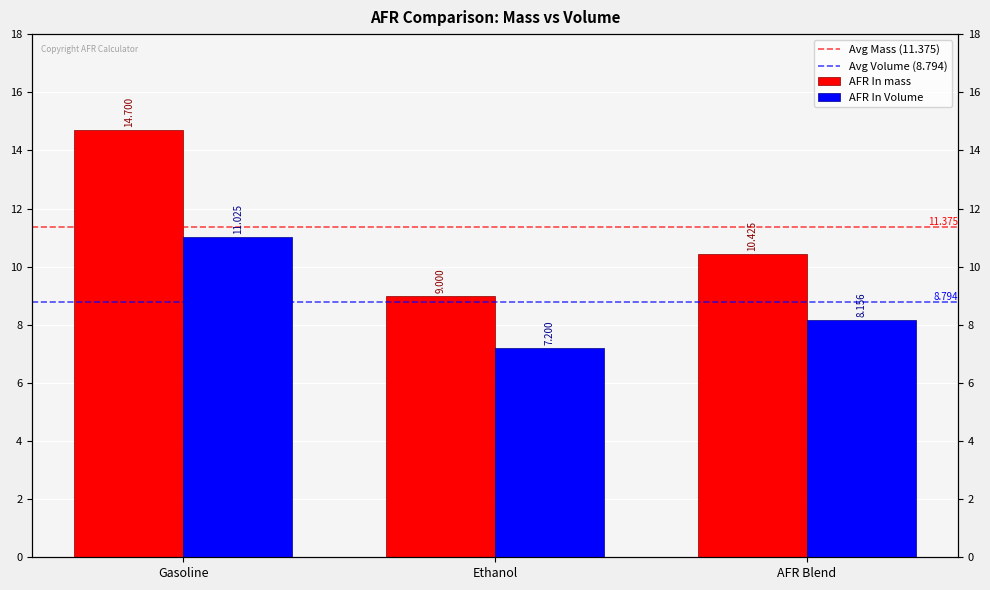

At which label does AFR In mass reach its peak?

Gasoline